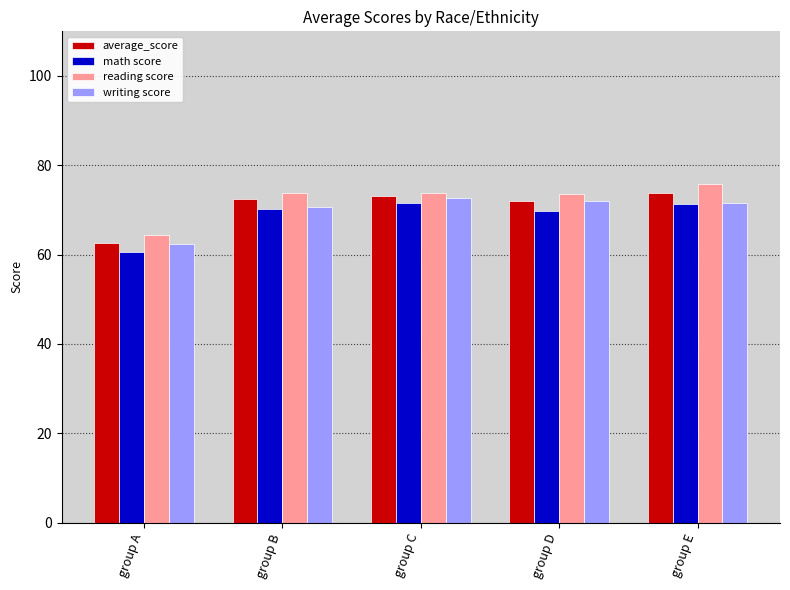

The average_score series shows 23.3 at group D. True or false?

False